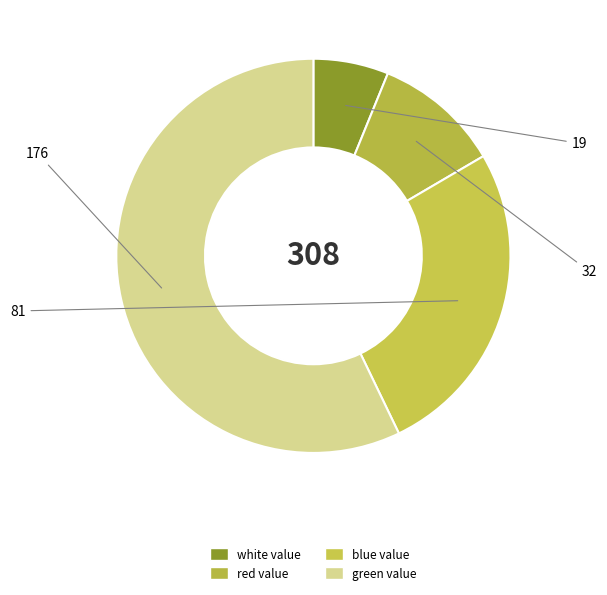

What is the change in value from white value to red value?

+13